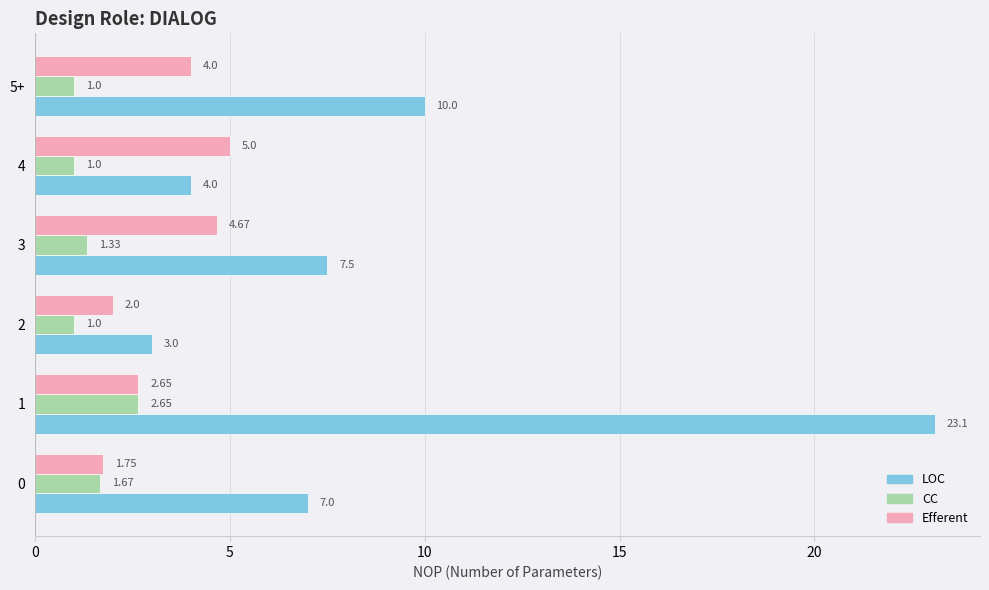

Is the value of CC at 0 greater than the value of LOC at 4?

No